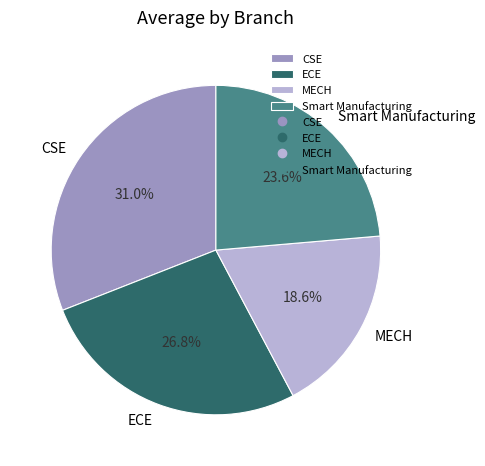

What is the ratio of the value at Smart Manufacturing to the value at MECH?

1.3